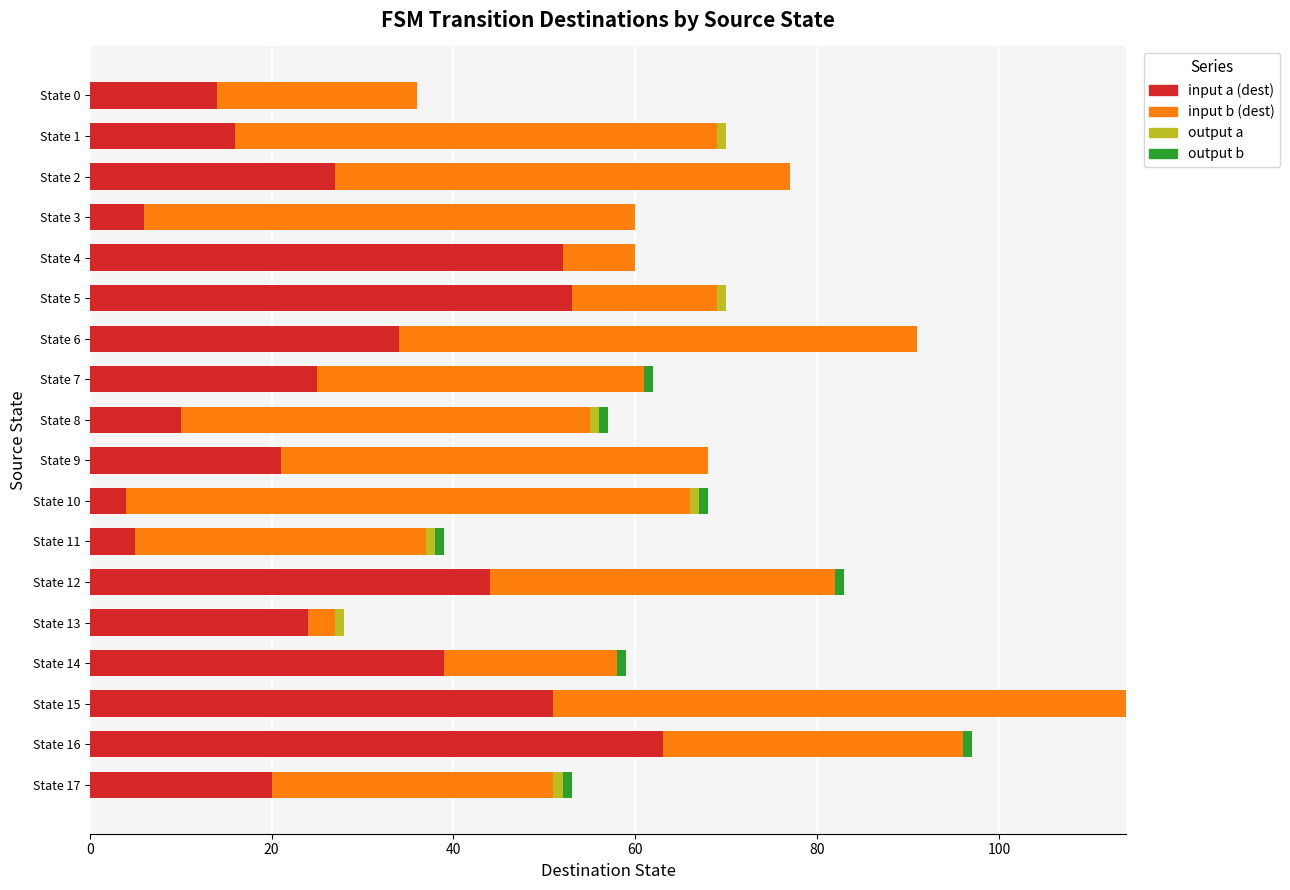

Is it true that input a (dest) equals 14 at State 0?

True